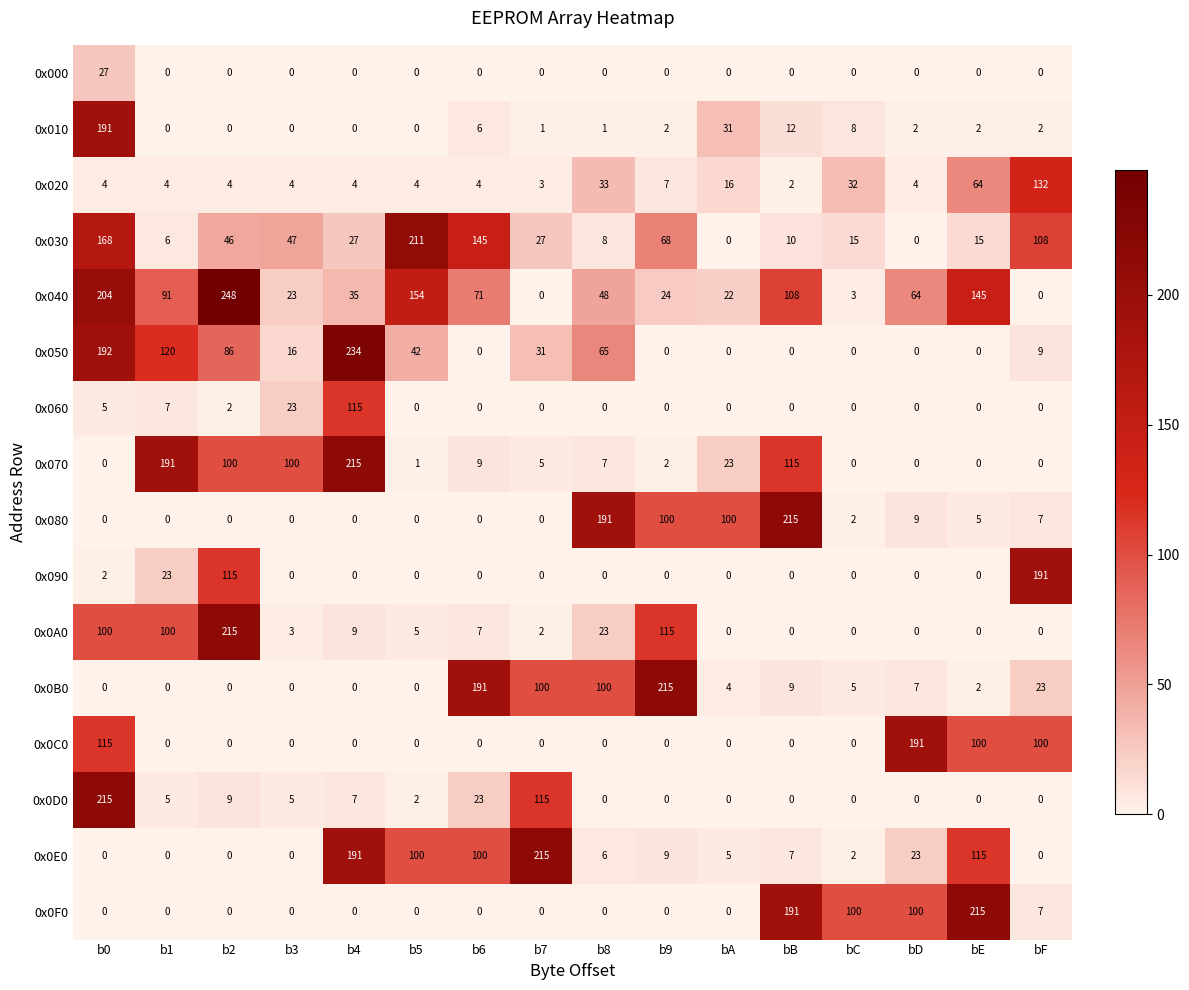

At which label is 0x010 closest to 95?

bA